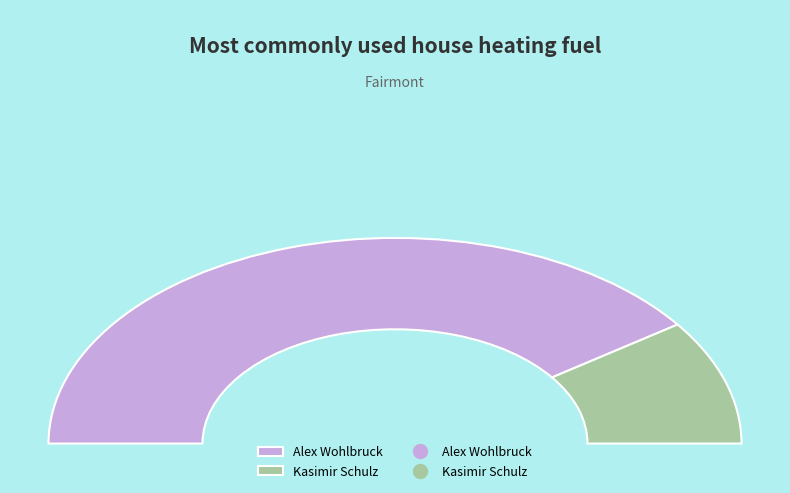

Which slice is the smallest?

Kasimir Schulz